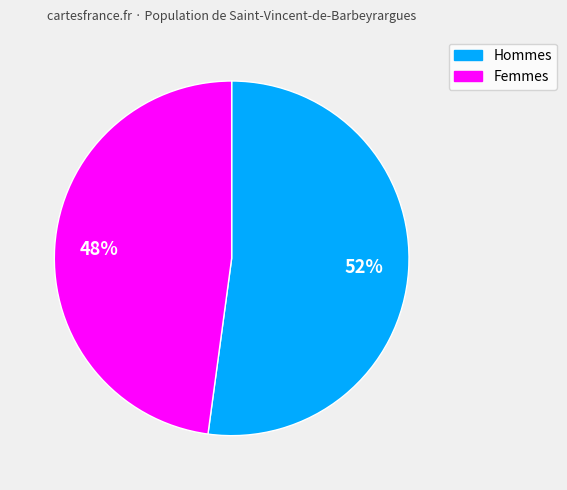

To the nearest percent, what is the average slice percentage?

50%